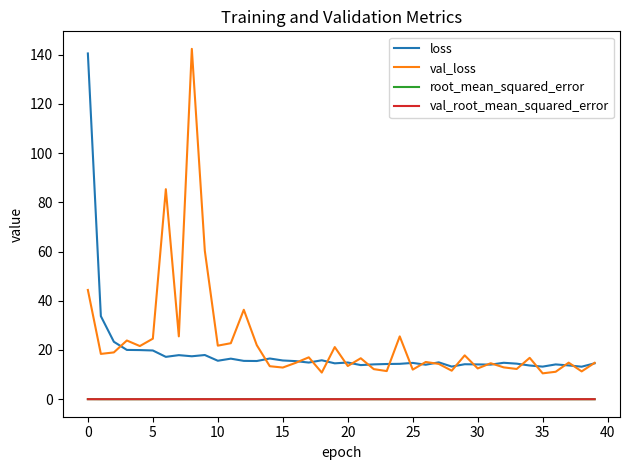

Does the chart display data point markers on the line(s)?

No